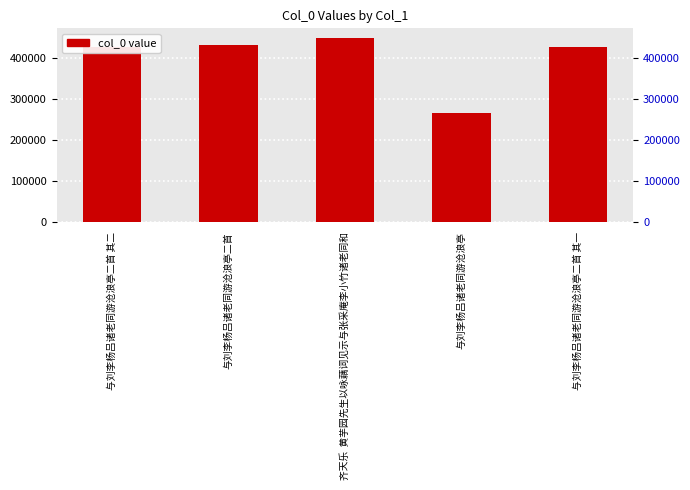

Reading left to right, transcribe all the data shown in this chart.

与刘李杨吕诸老同游沧浪亭二首 其二=425929	与刘李杨吕诸老同游沧浪亭二首=431436	齐天乐  黄芋园先生以咏藕词见示与张采庵李小竹诸老同和=449597	与刘李杨吕诸老同游沧浪亭=266090	与刘李杨吕诸老同游沧浪亭二首 其一=425928